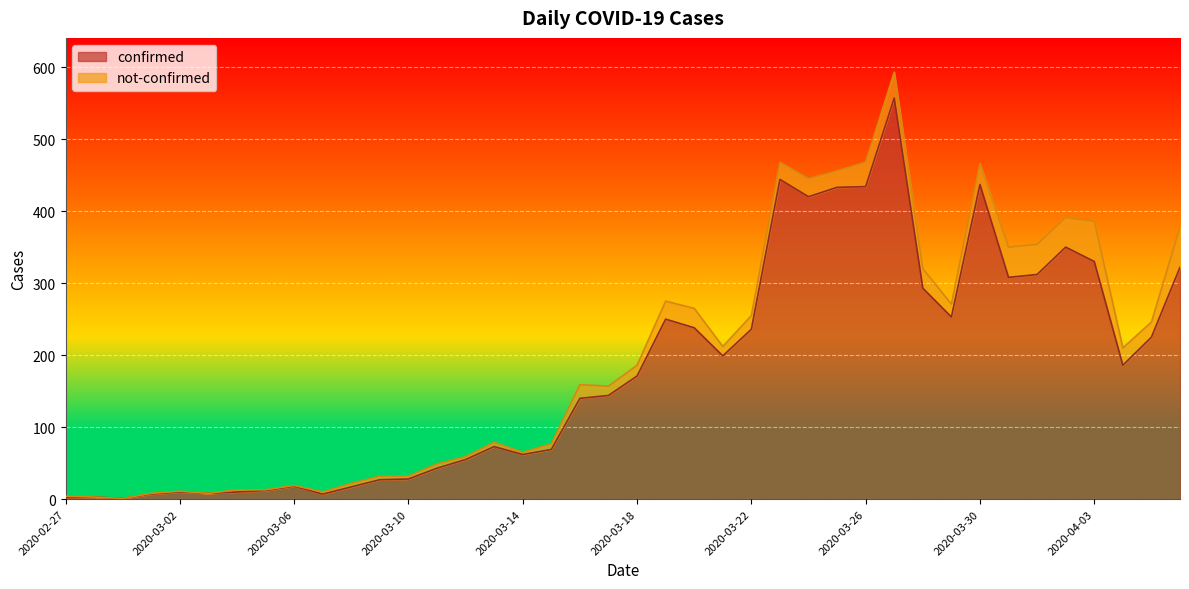

Which category has the highest value across all series?

2020-03-27